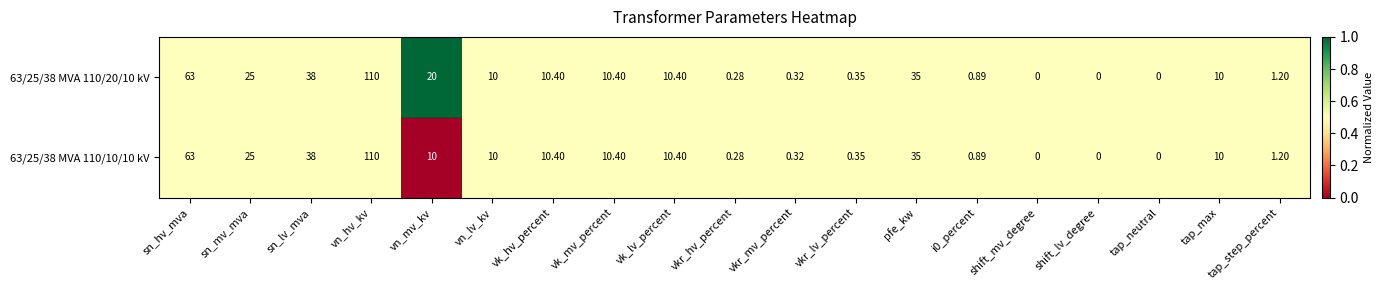

At which category does the chart reach its peak across all series?

vn_hv_kv